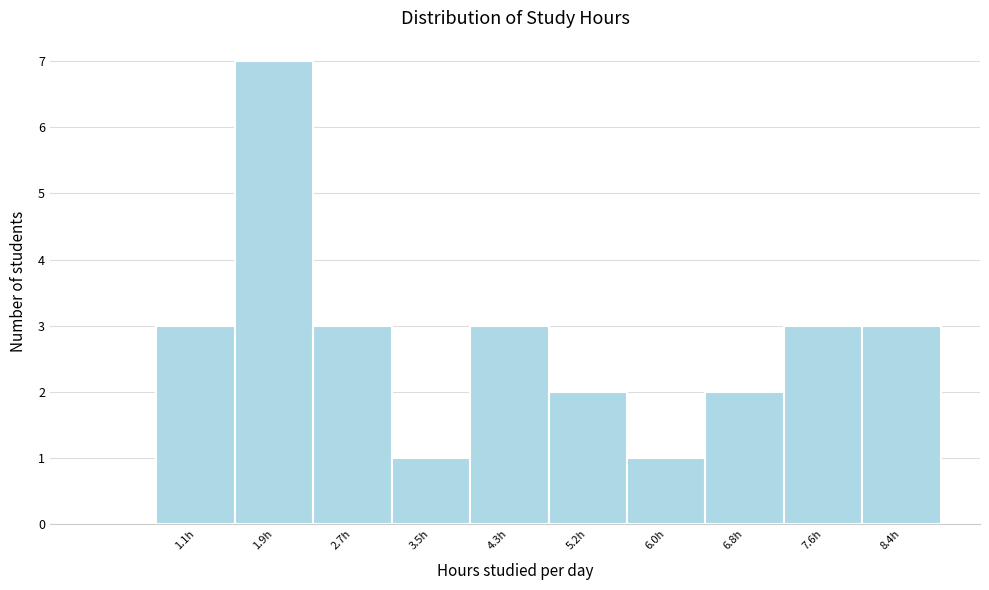

Reading left to right, extract all data points from this chart.

3	7	3	1	3	2	1	2	3	3